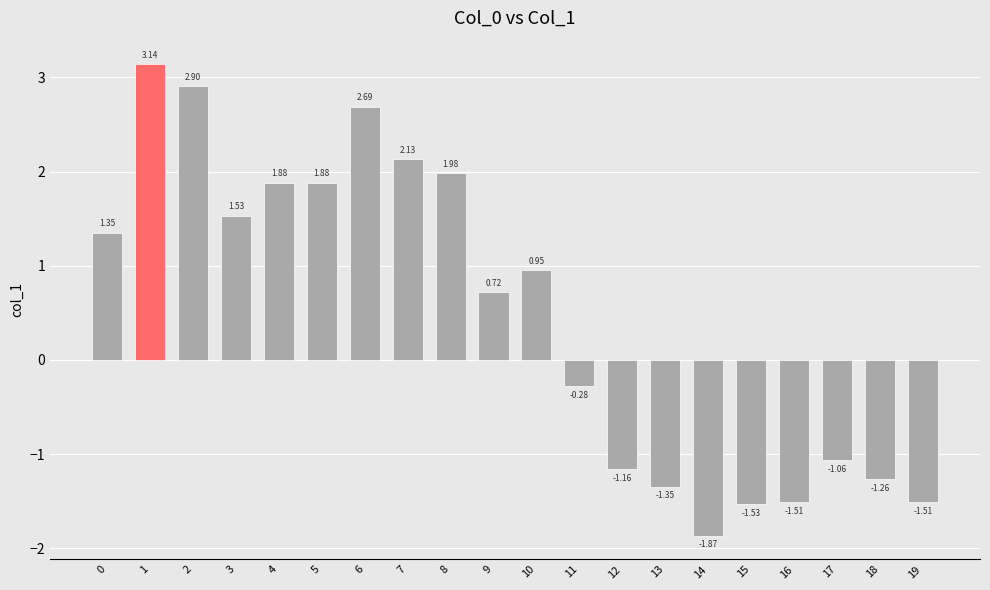

What is the difference between the values at 0 and 19?

2.9